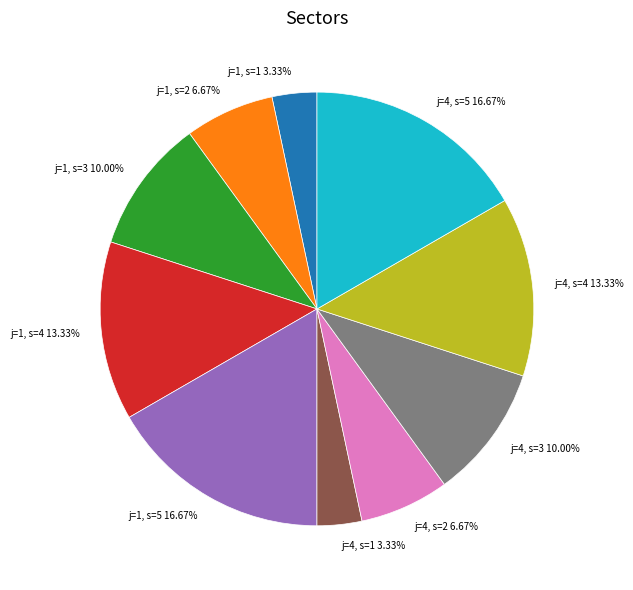

How many segments does this pie chart have?

10